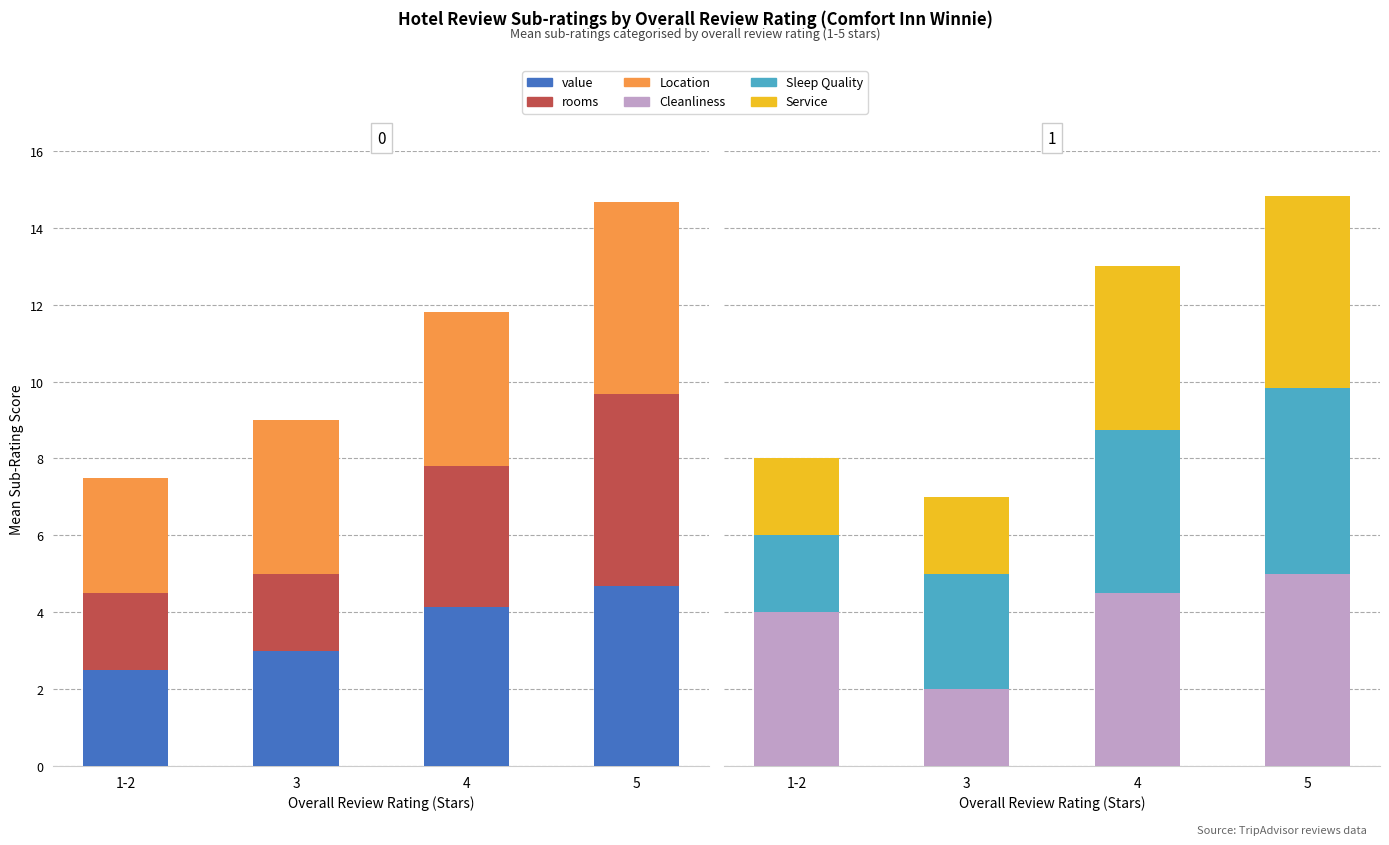

Rank the series at 5 from highest to lowest value.

rooms, Location, Cleanliness, Service, Sleep Quality, value